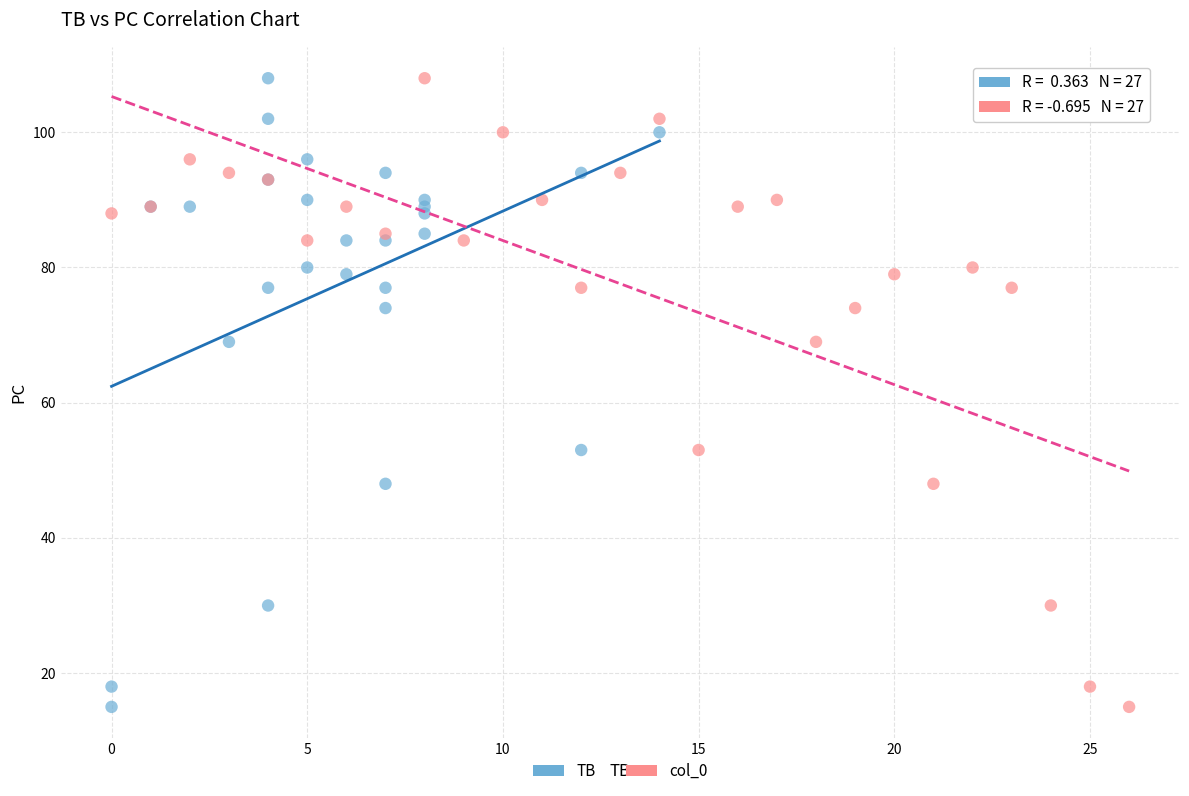

What are all the series names shown in the legend?

TB, col_0